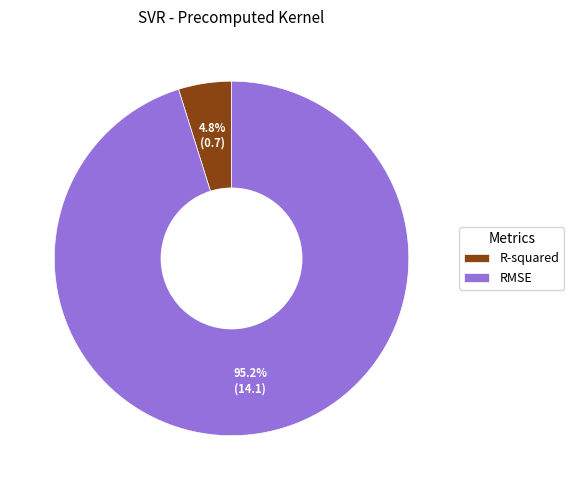

Which slice represents more than half of the pie?

RMSE